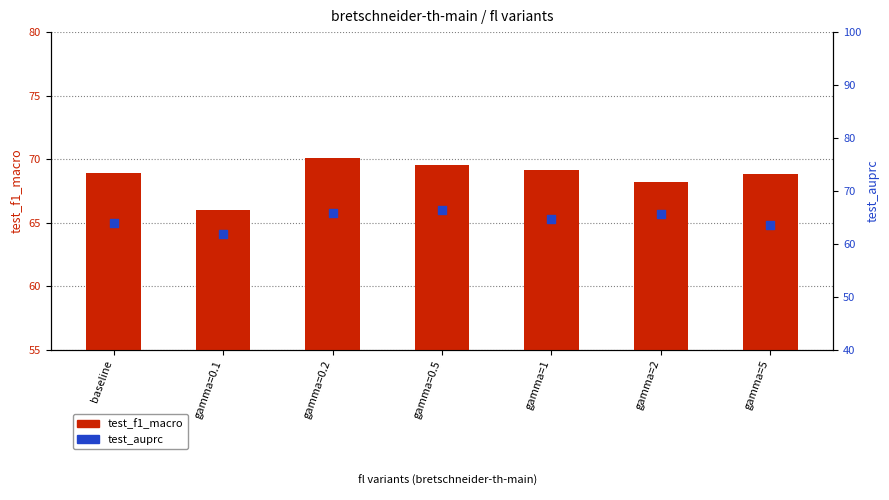

What is the total value across all series at gamma=2?

133.8